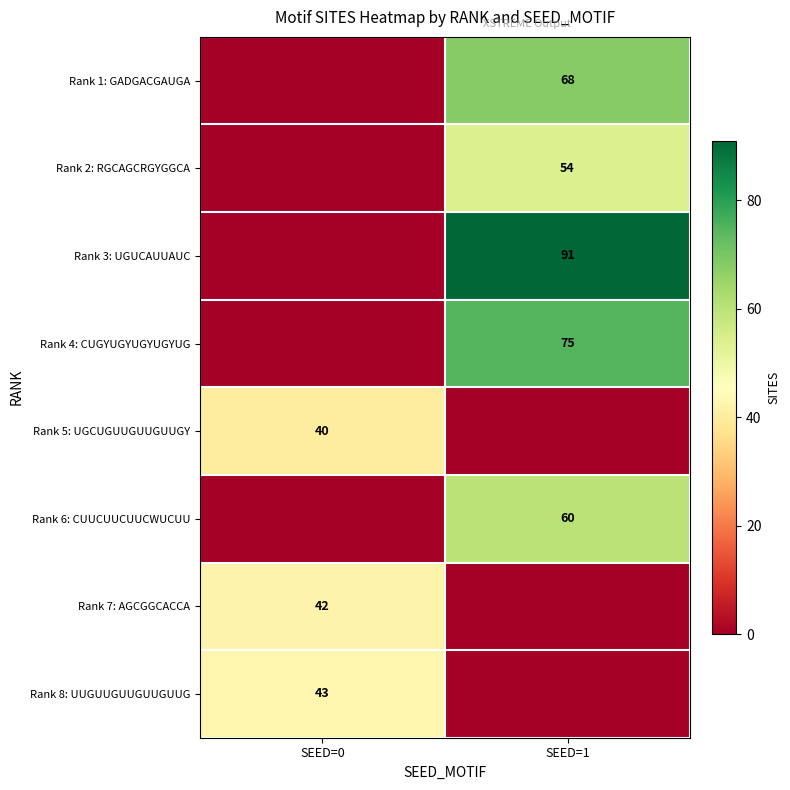

The Rank 1: GADGACGAUGA series shows 68 at SEED=1. True or false?

True